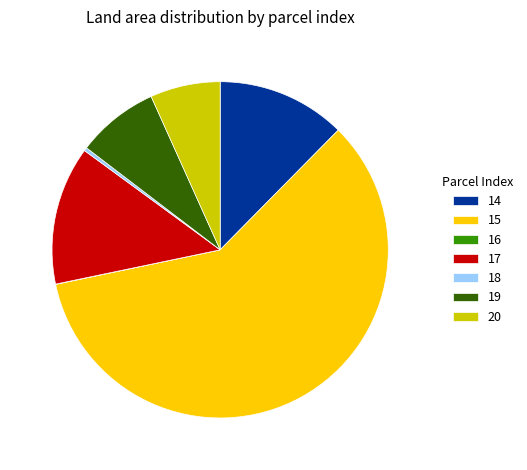

What is the ratio of the value at 17 to the value at 18?

41.3